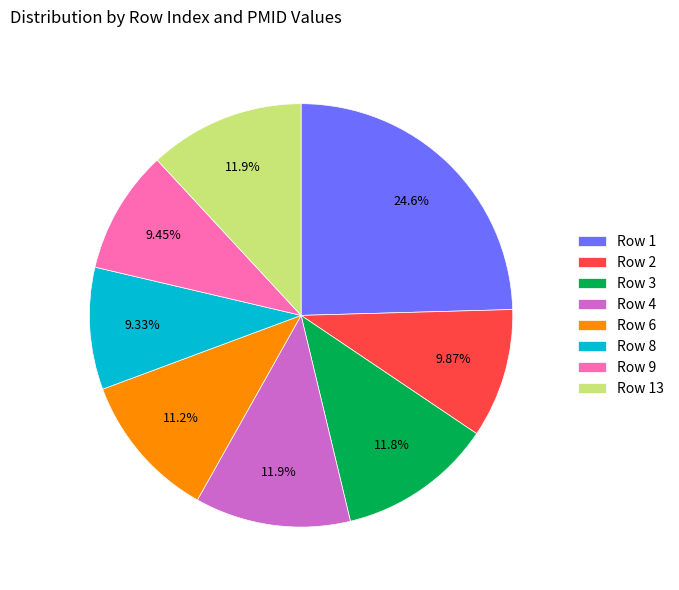

Which slice is the largest?

Row 1